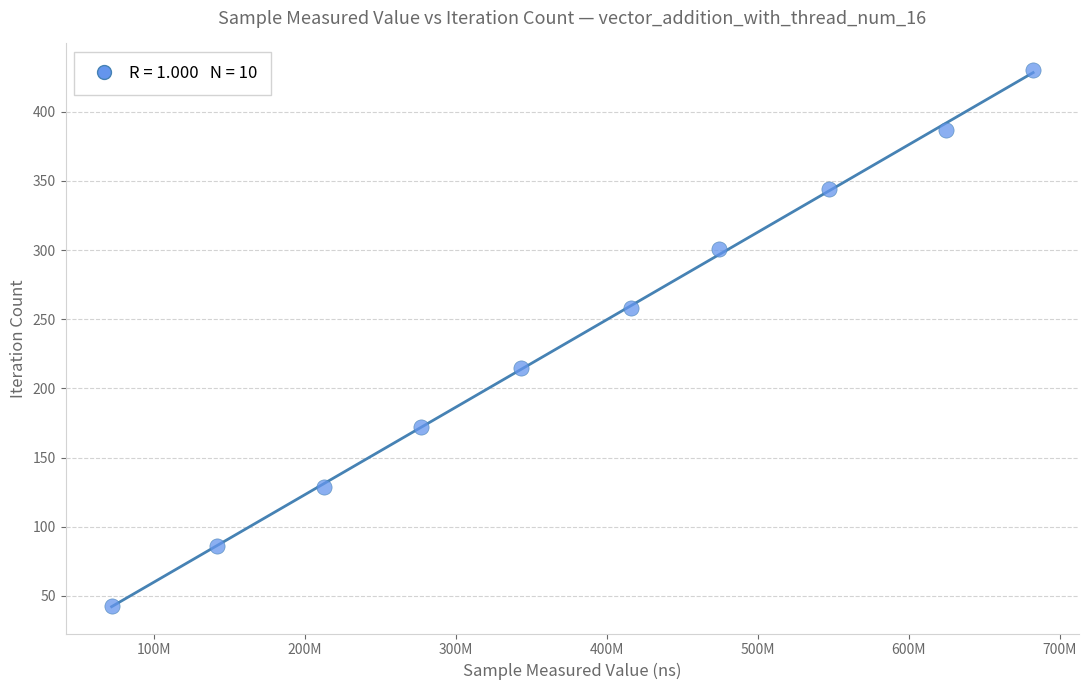

What is the range of X values (max minus min)?

610129753